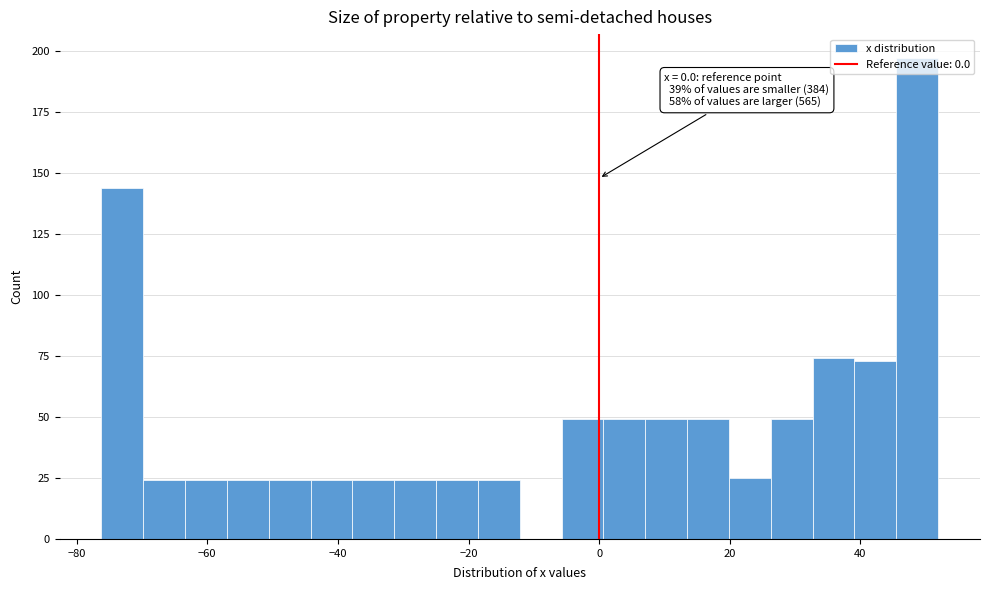

Around what value on the x-axis is the tallest bar? Give the approximate position of its centre, as read against the axis.

48